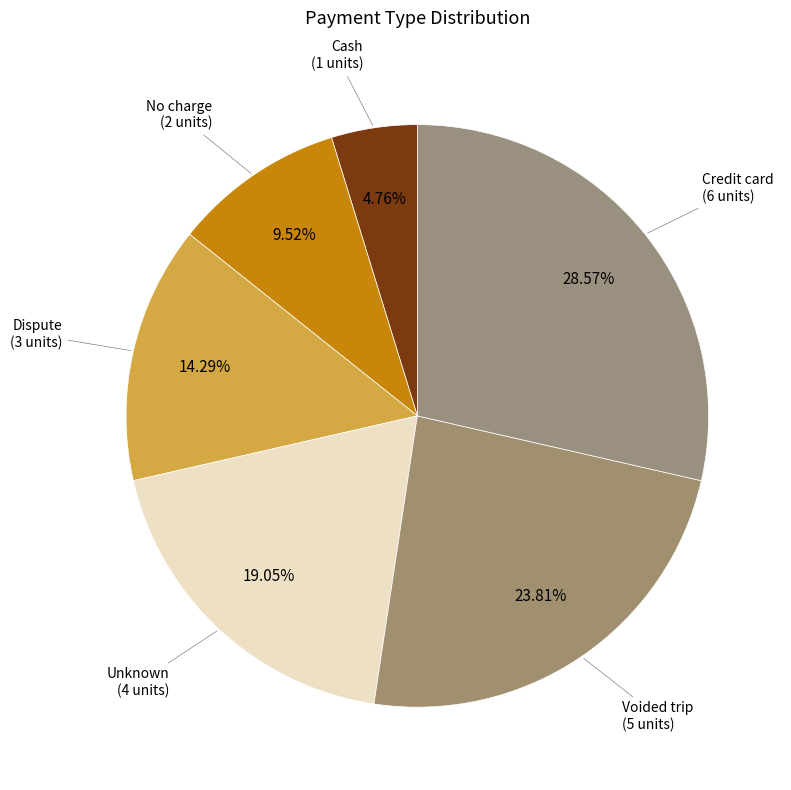

To the nearest percent, what is the combined percentage of Cash and Unknown?

24%